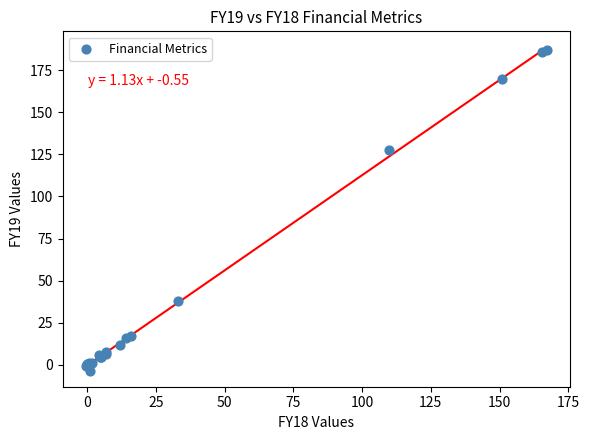

What Y value in the scatter plot is closest to 91?

127.7